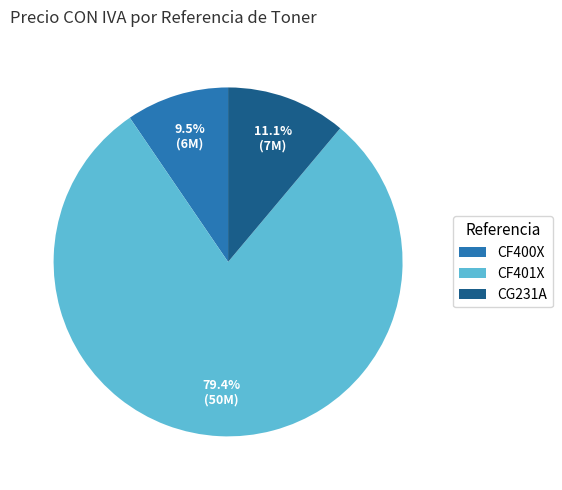

Which slice is the largest?

CF401X